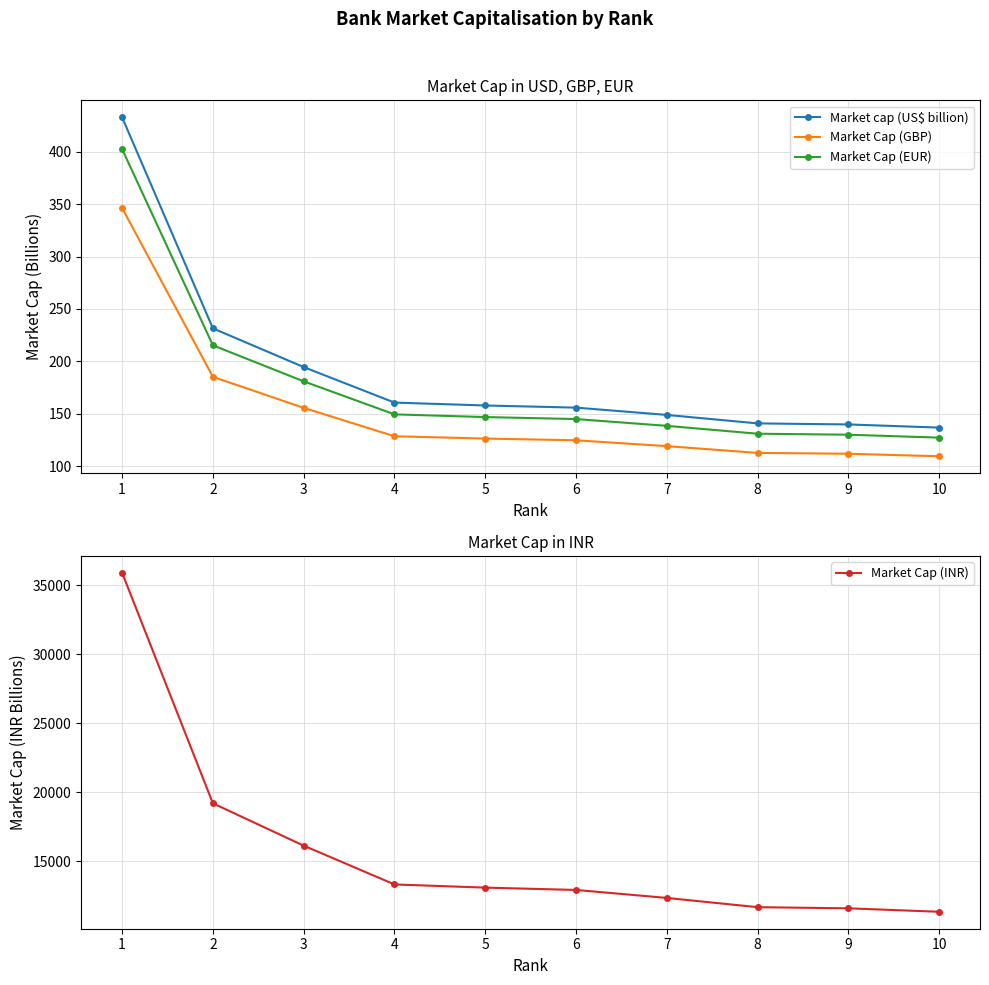

Which category has the lowest value across all series?

10